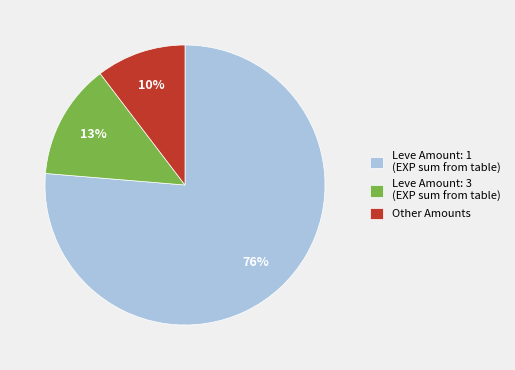

True or false: Leve Amount: 1 (EXP sum from table) accounts for 76% of the total.

True